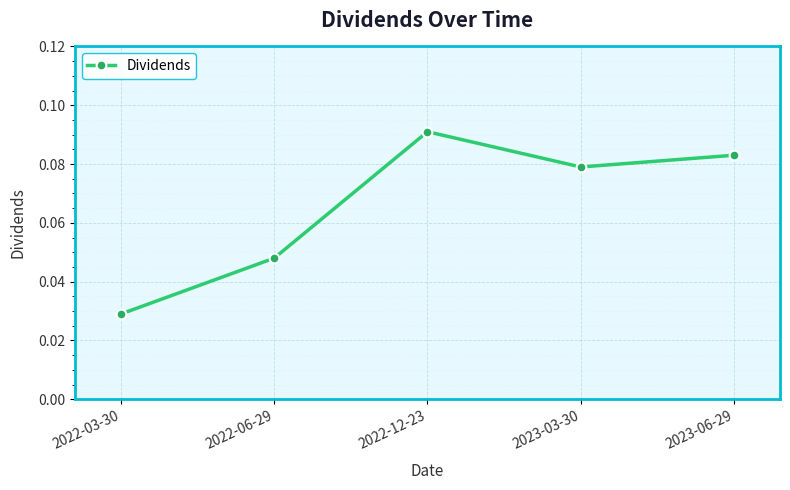

Where is the data nearest to the value 0?

2022-03-30